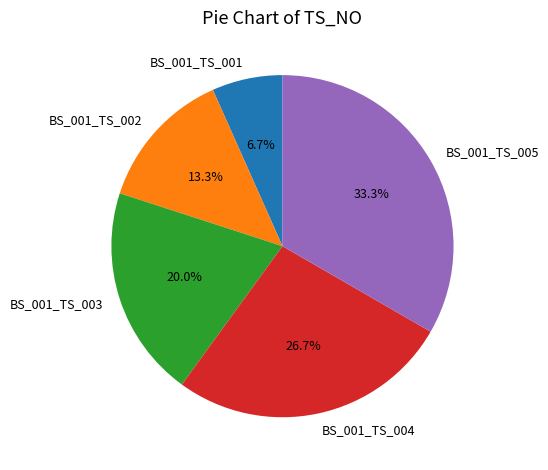

How many segments does this pie chart have?

5